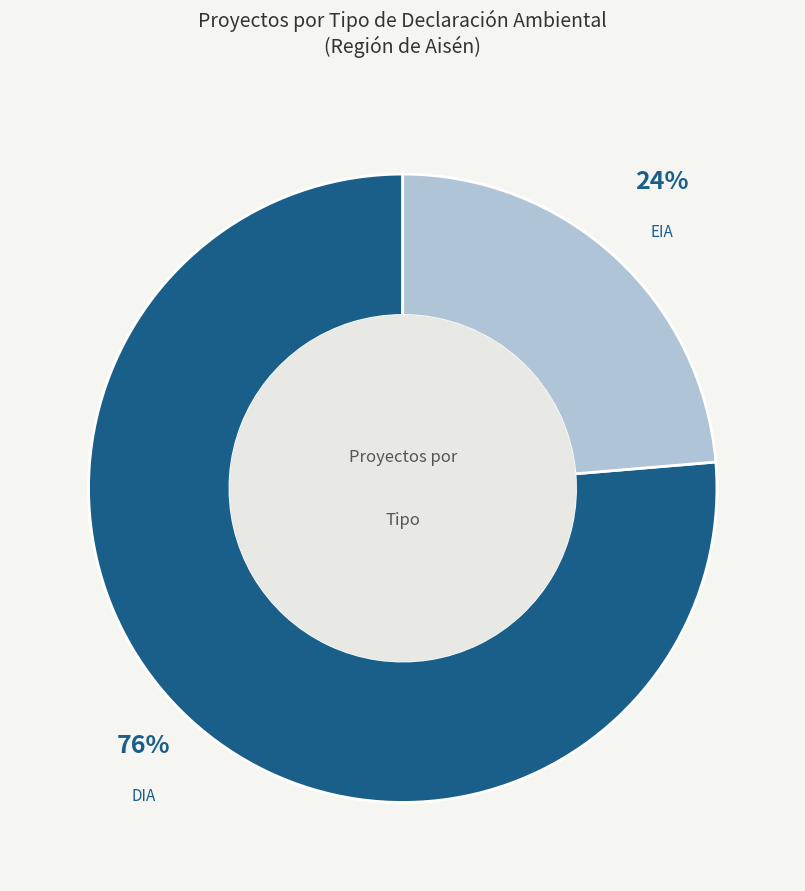

To the nearest percent, what is the average slice percentage?

50%